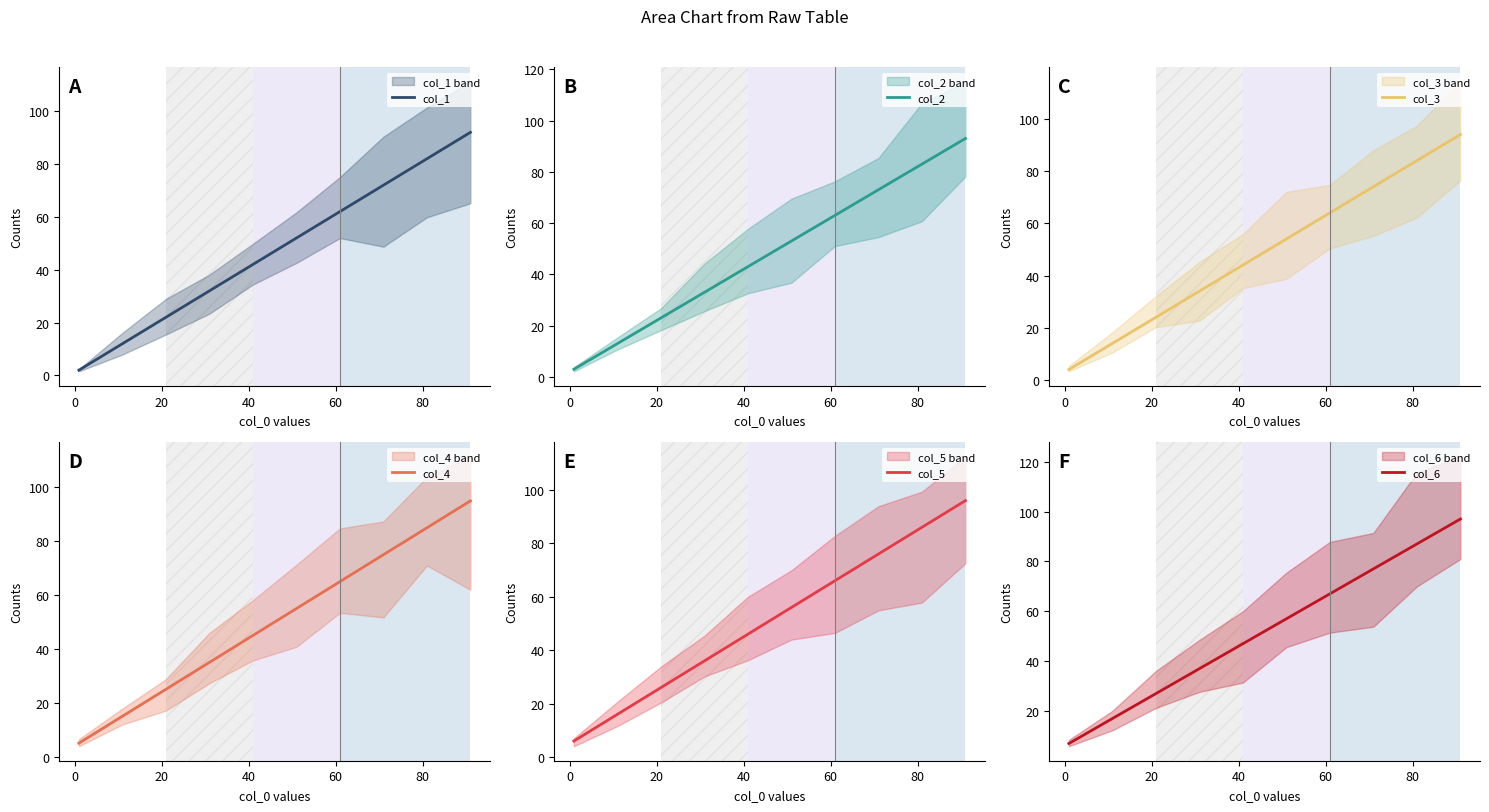

True or false: col_1 has more than 2 interior local peaks.

False